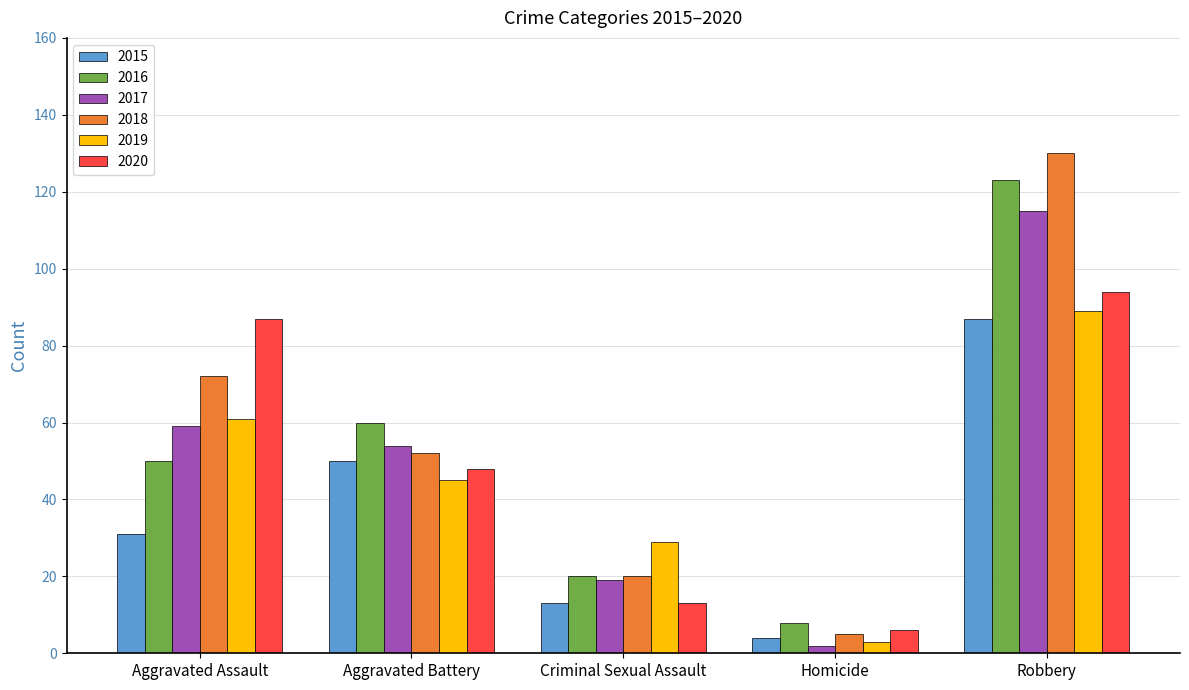

Where does the 2019 series first go above 45?

Aggravated Assault